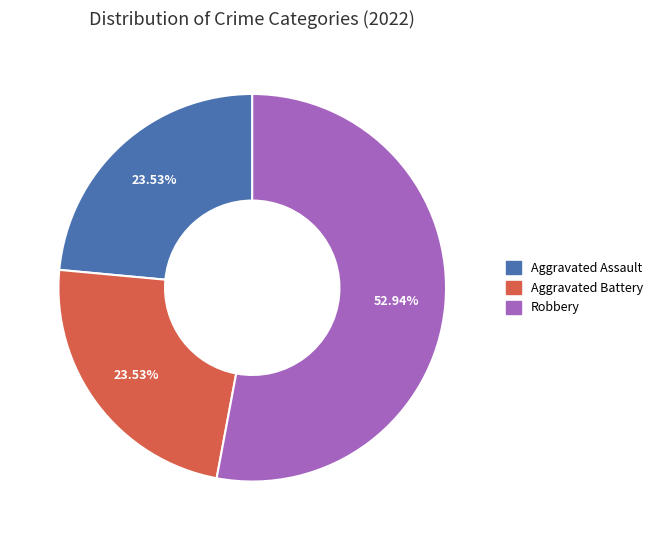

Does any single category account for the majority?

Yes